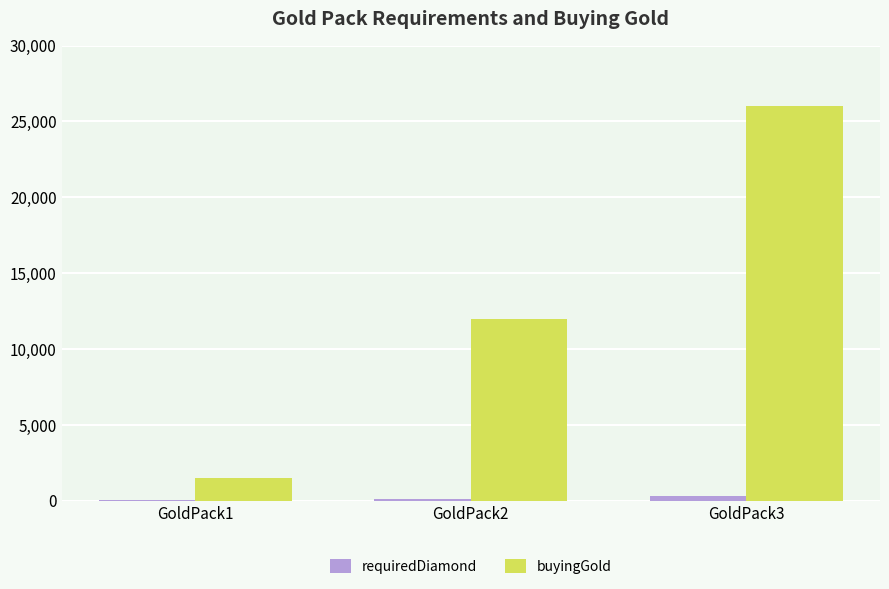

Which series has the widest spread of values?

buyingGold